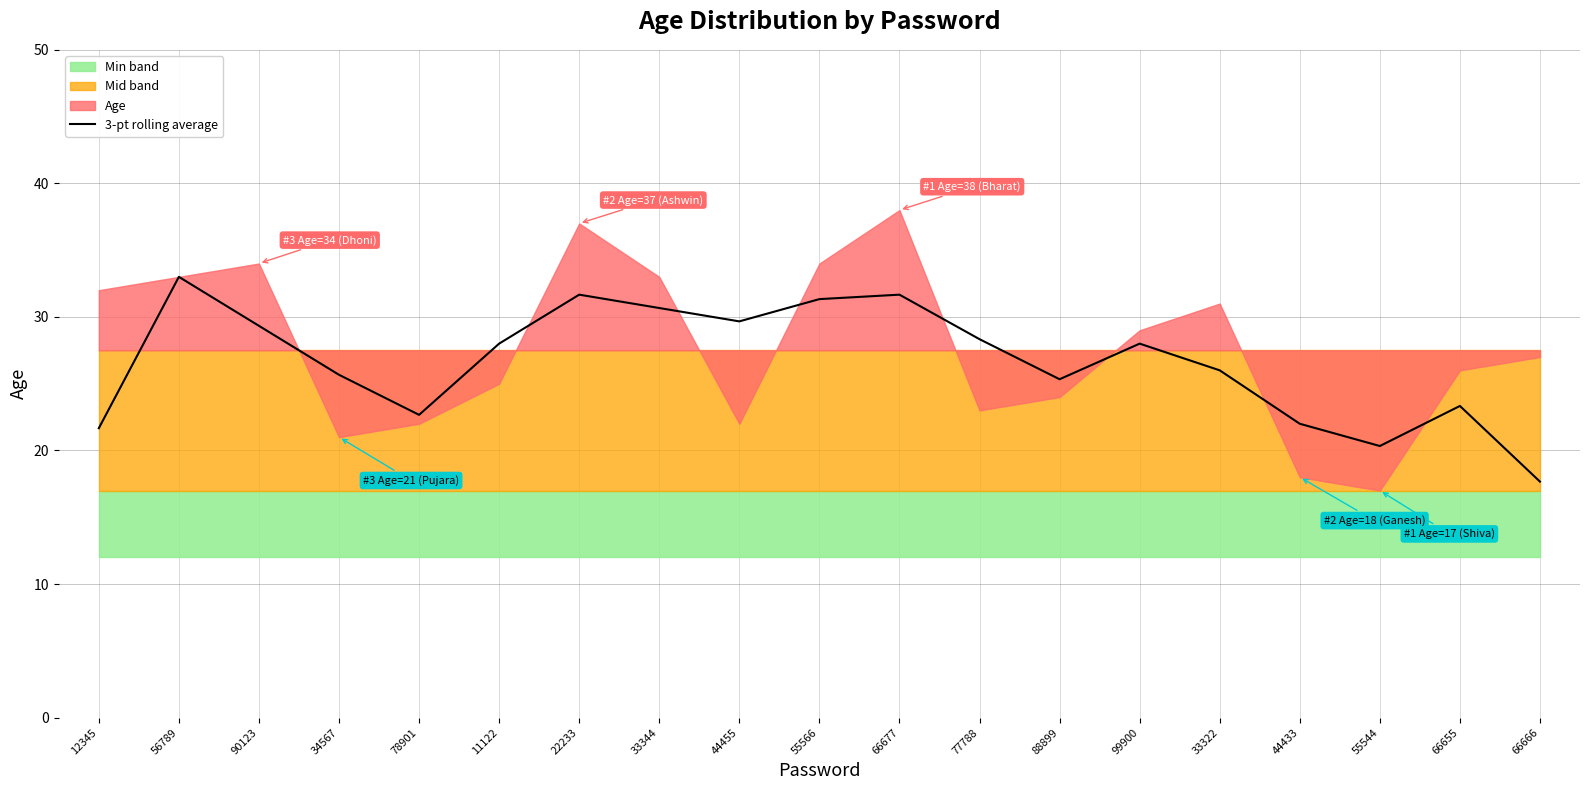

Where is the first local maximum?

56789